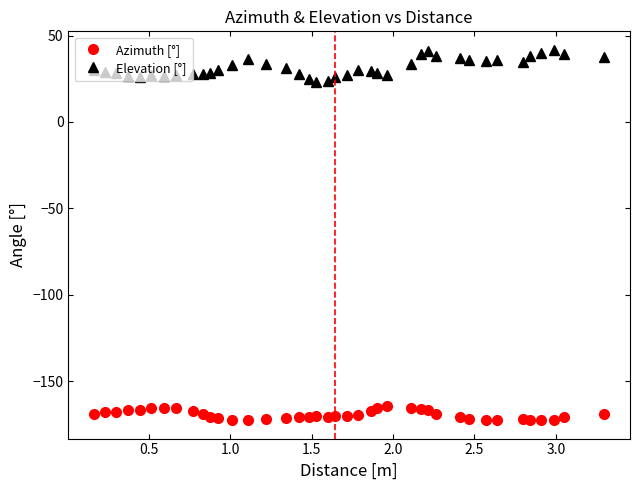

What is the difference between the maximum and minimum values in the Azimuth [°] series?

7.9